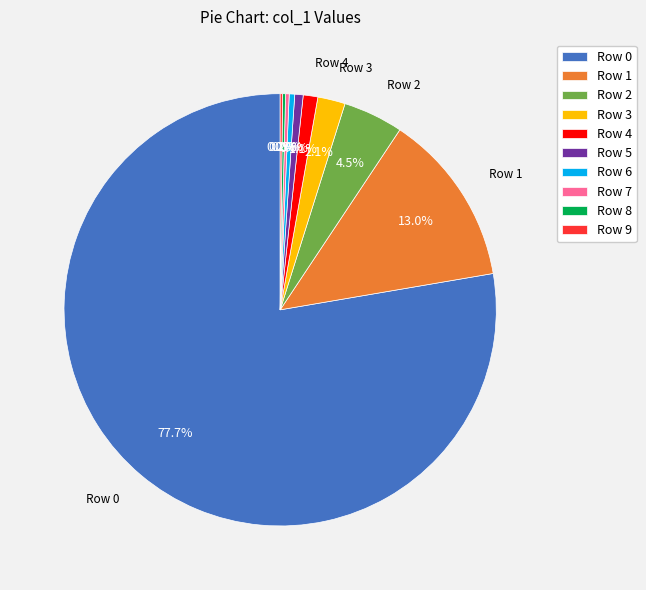

What is the largest slice in the pie chart?

Row 0